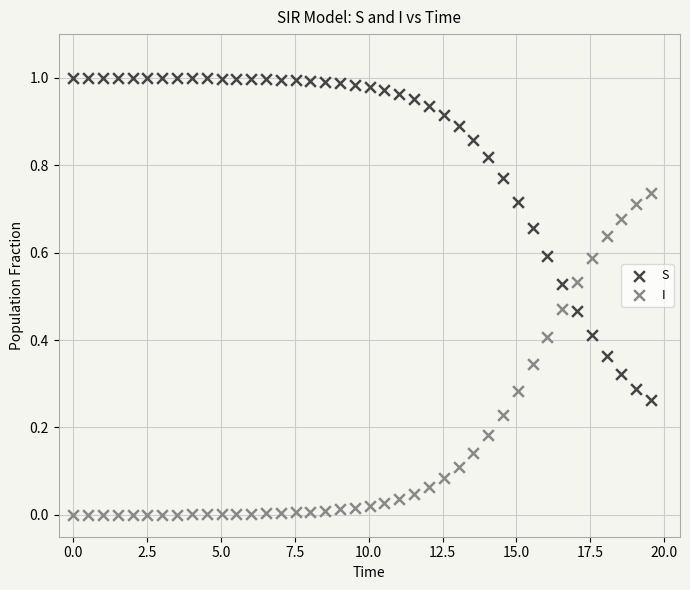

Which series reaches the minimum Y coordinate?

I